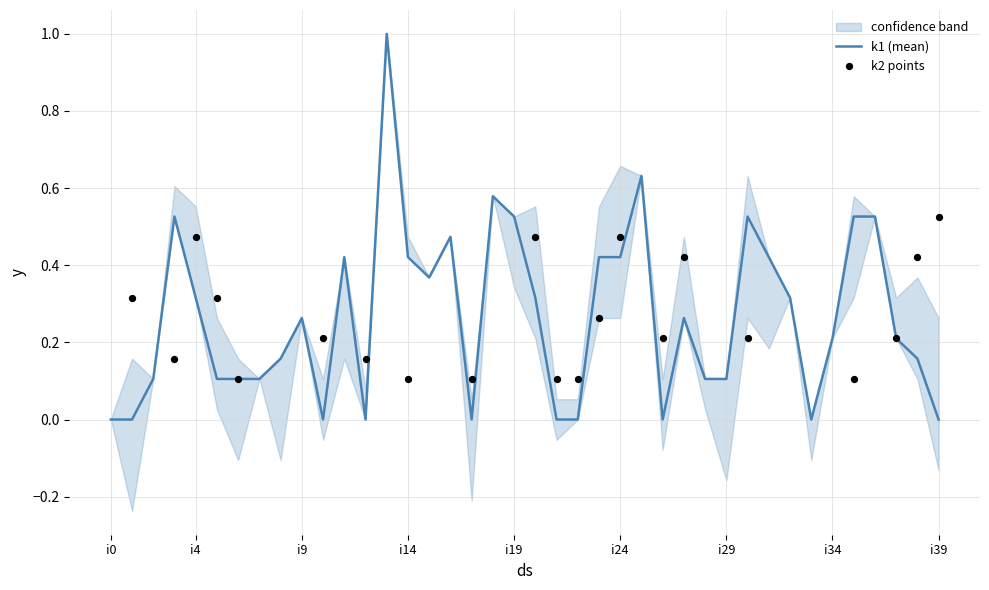

What is the total value across all series at 37?

0.4